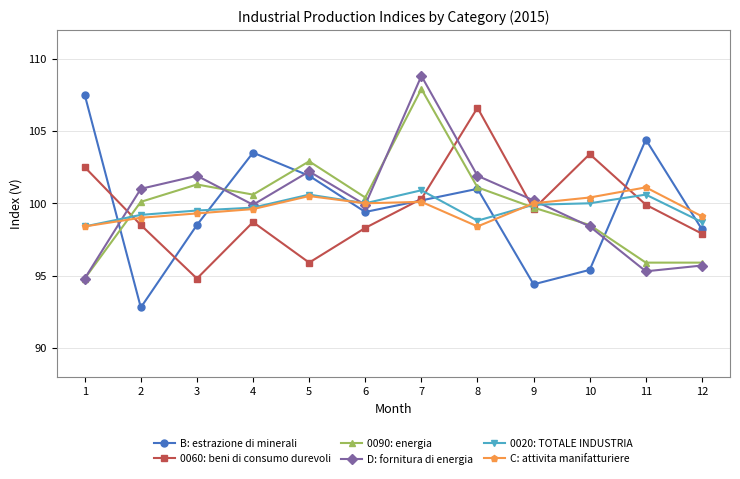

True or false: 0060: beni di consumo durevoli has more than 2 points higher than both neighbors.

True